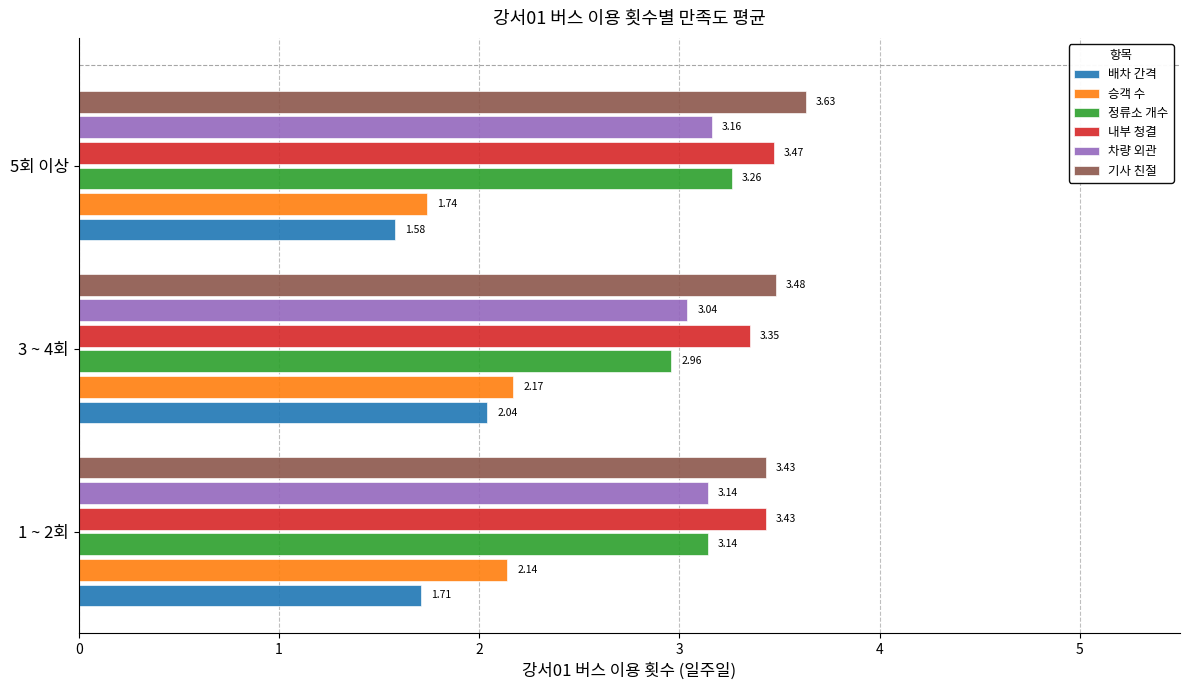

Which series has the widest spread of values?

배차 간격